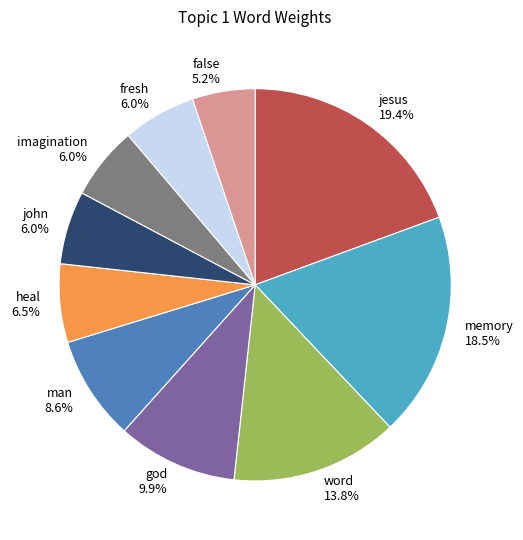

Does word represent more than half of the total?

No